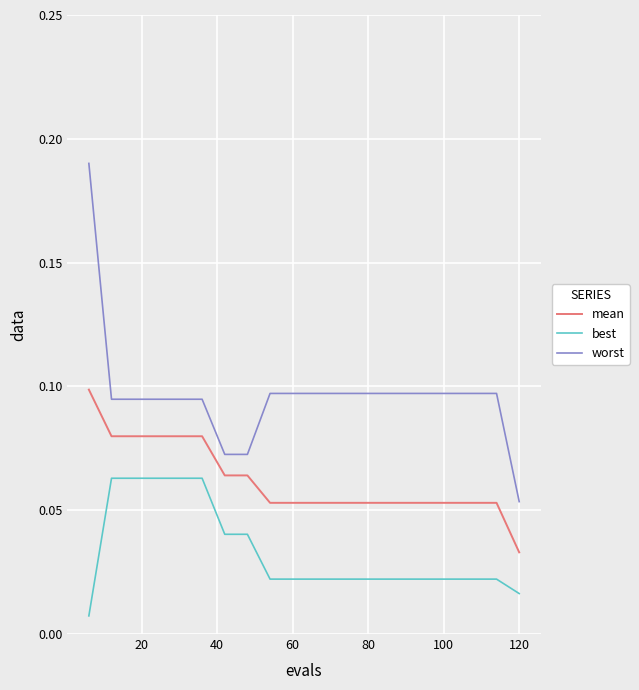

Which series has the widest spread of values?

worst